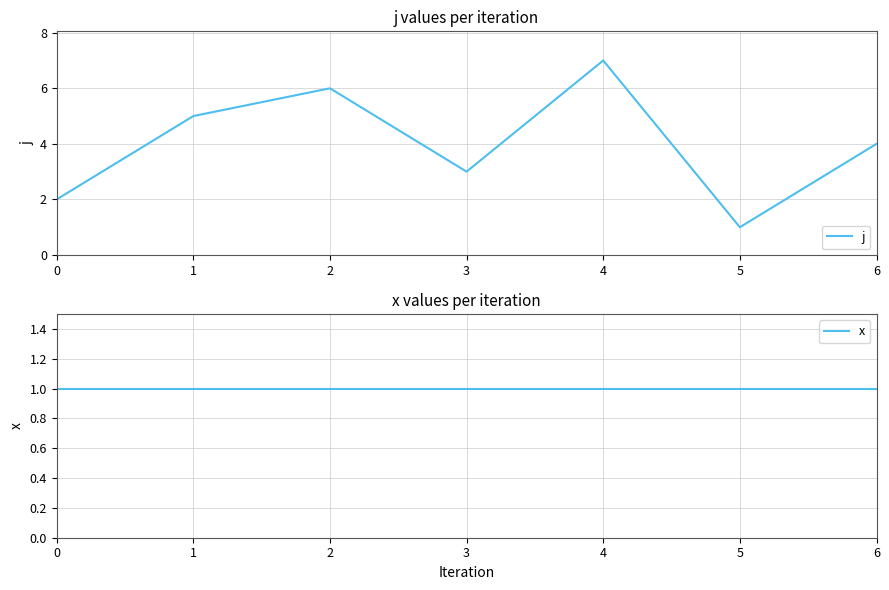

Rank the categories by j value from highest to lowest.

4, 2, 1, 6, 3, 0, 5